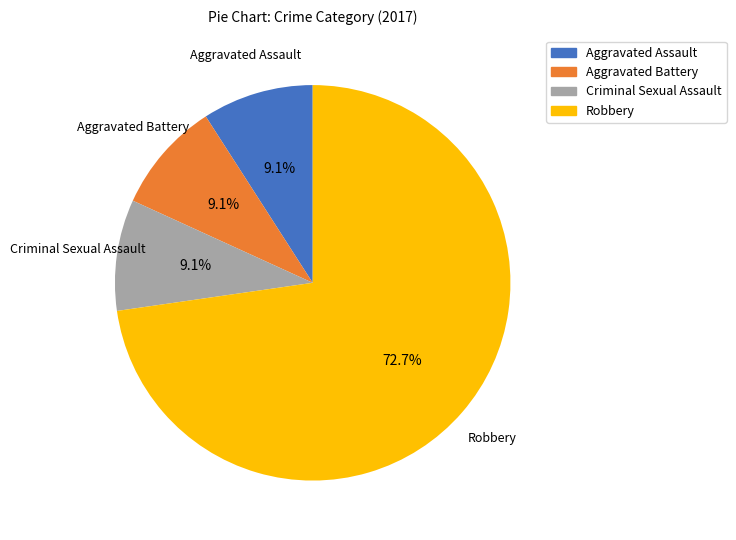

How many slices are in this pie chart?

4